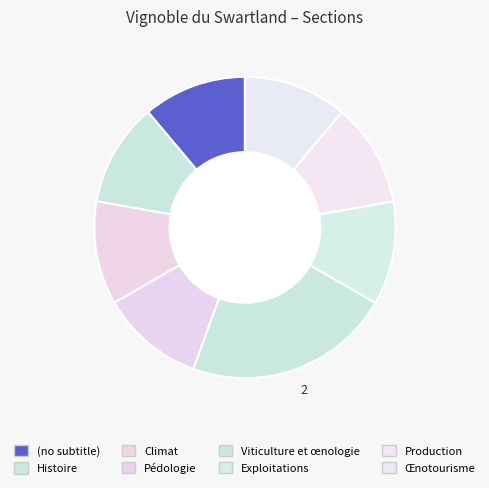

Count the number of slices in the pie.

8